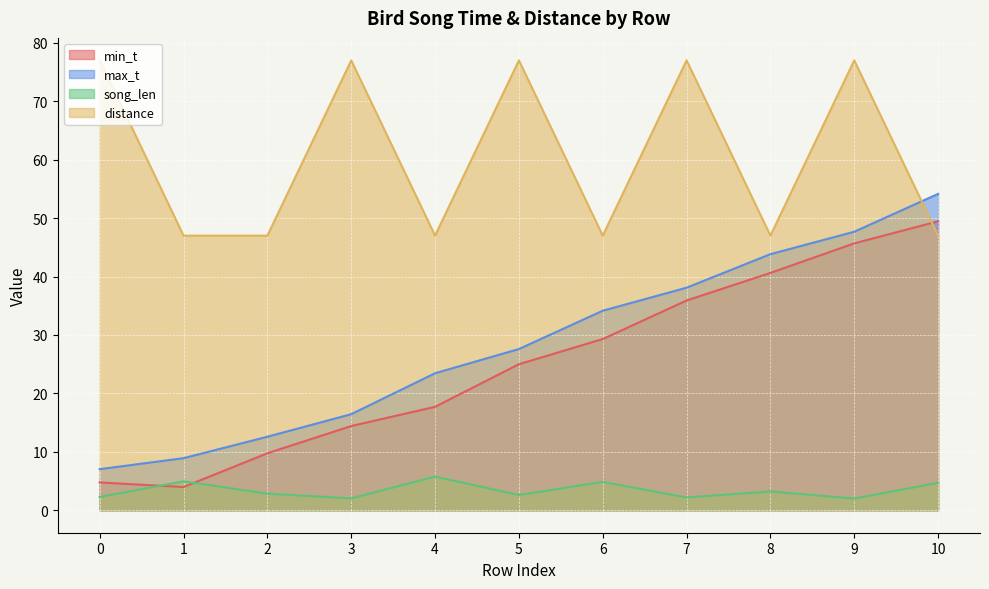

Which series has the largest range (max minus min)?

max_t